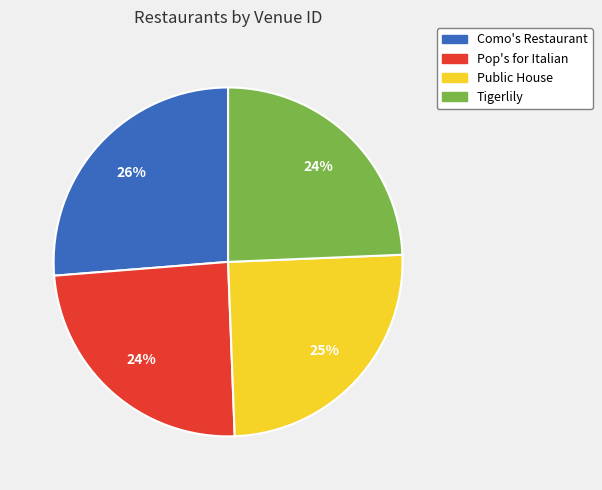

Which category has the biggest portion of the pie?

Como's Restaurant